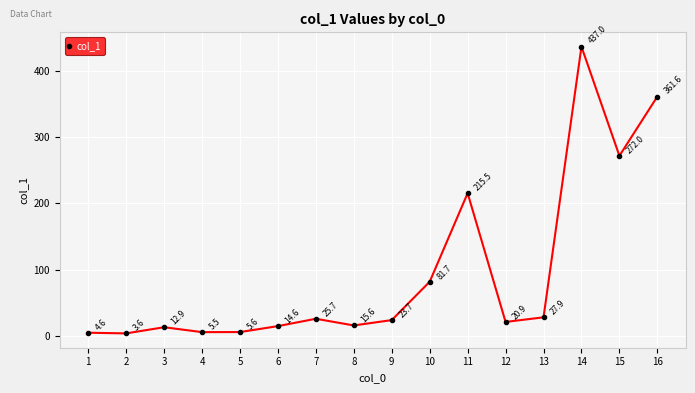

Rank the categories by value from lowest to highest.

2, 1, 4, 5, 3, 6, 8, 12, 9, 7, 13, 10, 11, 15, 16, 14